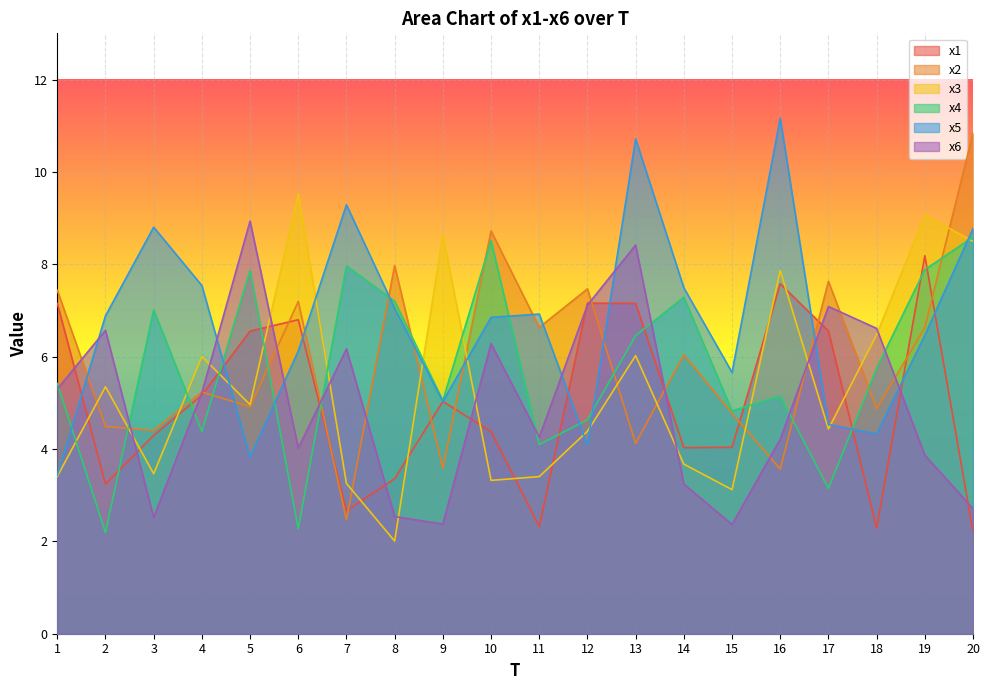

Reading left to right, transcribe all the data shown in this chart.

x1: 7.2	3.2	4.3	5.2	6.6	6.8	2.7	3.4	5.0	4.4	2.3	7.2	7.2	4.0	4.0	7.6	6.6	2.3	8.2	2.2
x2: 7.4	4.5	4.4	5.2	4.9	7.2	2.5	8.0	3.6	8.7	6.6	7.5	4.1	6.0	4.8	3.6	7.6	4.9	6.6	10.8
x3: 3.4	5.3	3.5	6.0	5.0	9.5	3.3	2.0	8.6	3.3	3.4	4.4	6.0	3.7	3.1	7.9	4.4	6.5	9.1	8.5
x4: 5.4	2.2	7.0	4.4	7.9	2.3	8.0	7.2	5.0	8.5	4.1	4.6	6.5	7.3	4.8	5.1	3.1	5.8	7.9	8.6
x5: 3.4	6.9	8.8	7.5	3.8	6.1	9.3	7.0	5.0	6.8	6.9	4.1	10.7	7.5	5.7	11.2	4.5	4.3	6.5	8.8
x6: 5.3	6.6	2.5	5.2	8.9	4.0	6.2	2.5	2.4	6.3	4.3	7.1	8.4	3.2	2.4	4.2	7.1	6.6	3.9	2.7